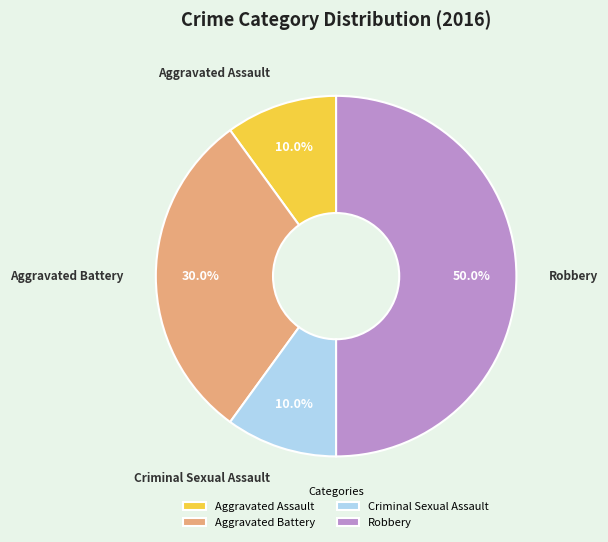

Combined, do Criminal Sexual Assault and Aggravated Assault account for over 50%?

No